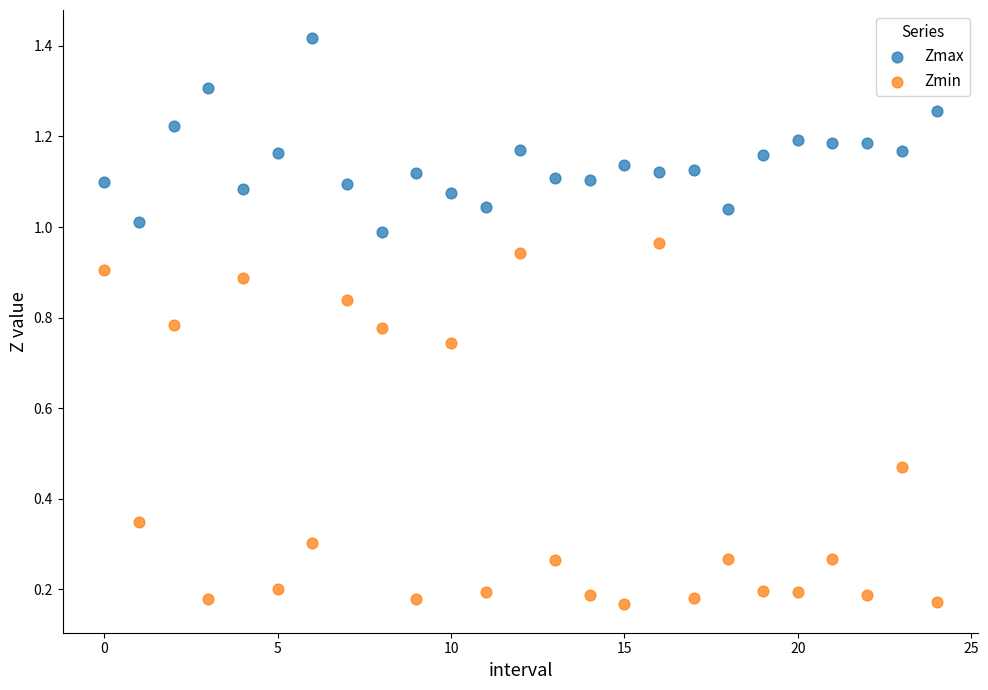

What are all the series names shown in the legend?

Zmax, Zmin